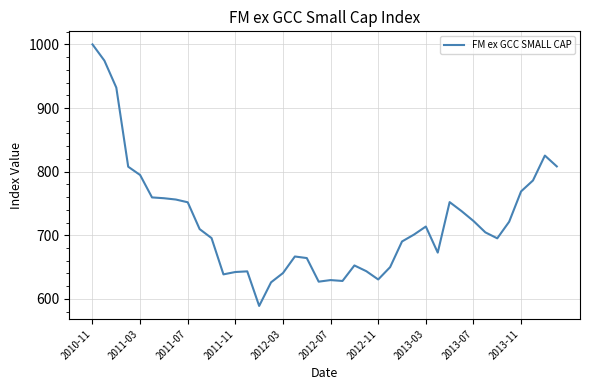

What is the sum of all values?

28809.2